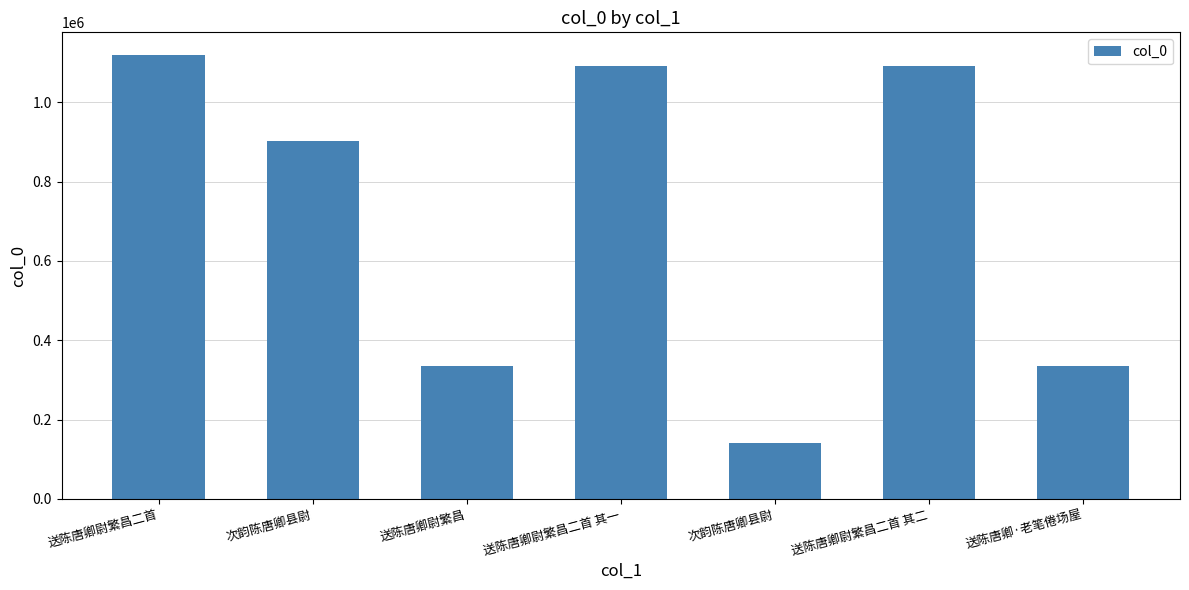

Count the number of data series in this chart.

1